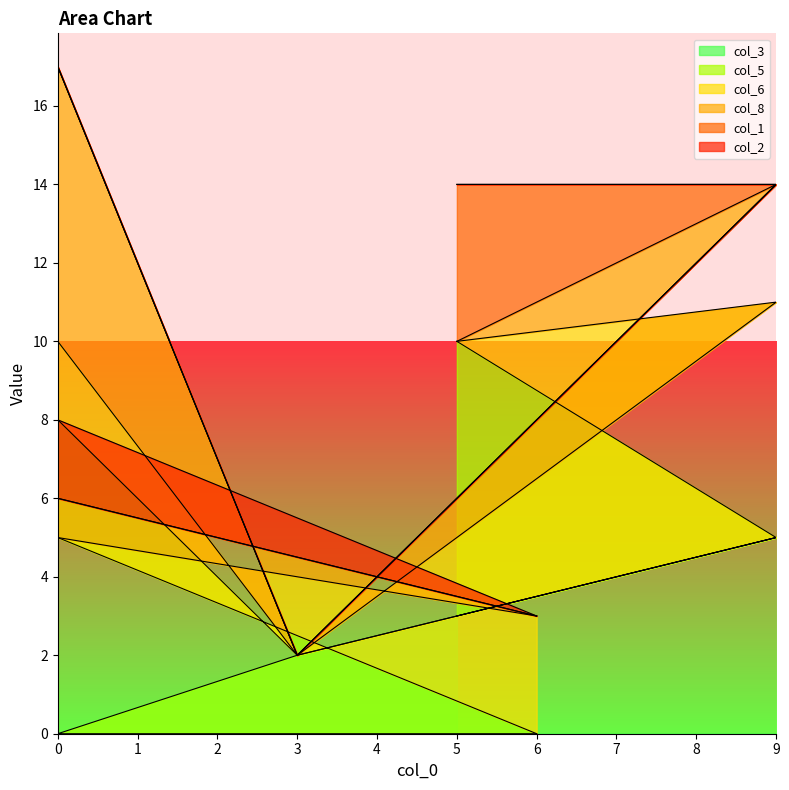

Between 6 and 5, which series saw the biggest shift?

col_5